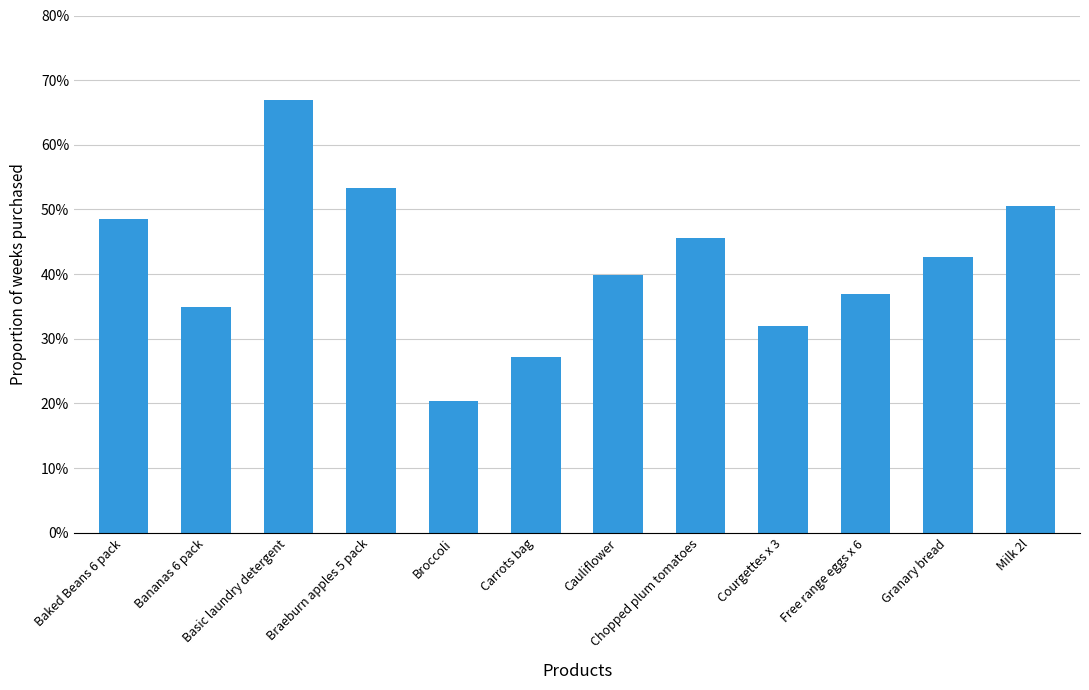

Which label corresponds to the largest value in the chart?

Basic laundry detergent